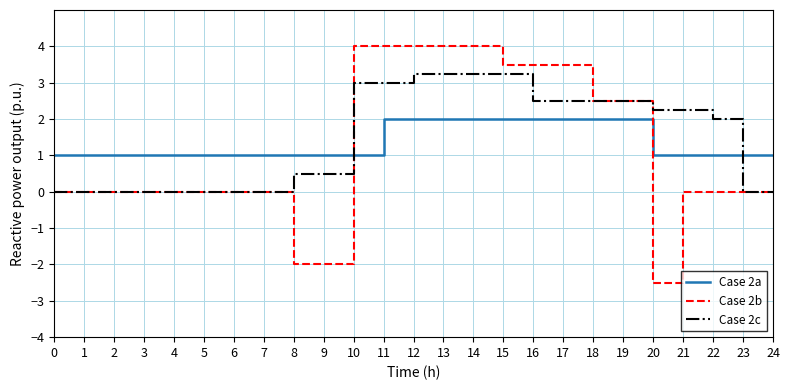

Rank the series at 16 from highest to lowest value.

Case 2b, Case 2c, Case 2a